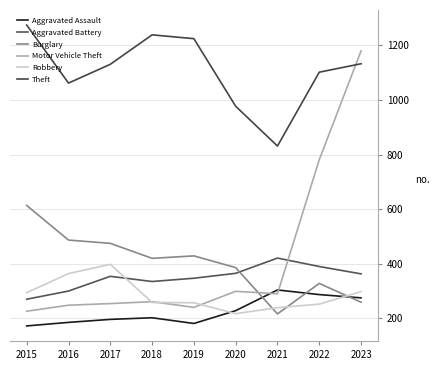

Where does the Robbery series first go above 257?

2015